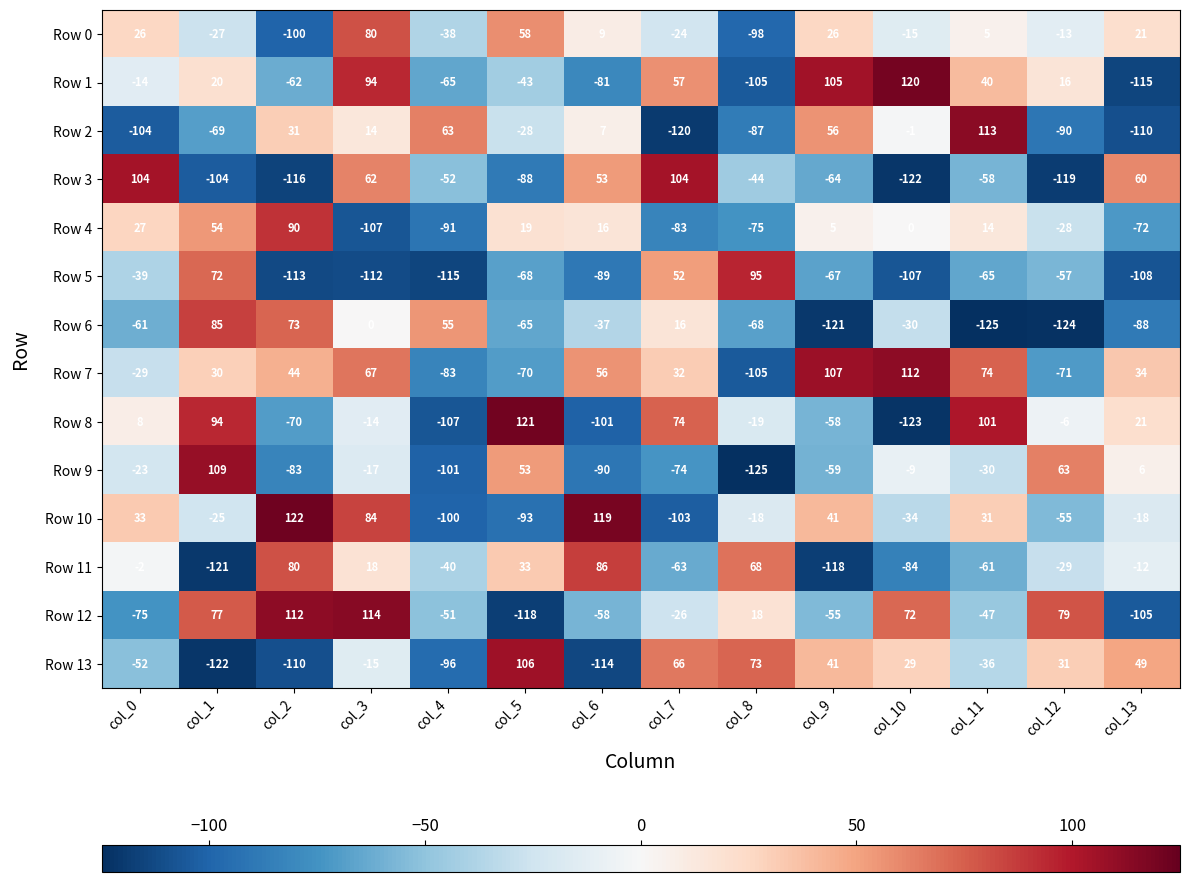

Where does the Row 8 series first go above -6?

col_0